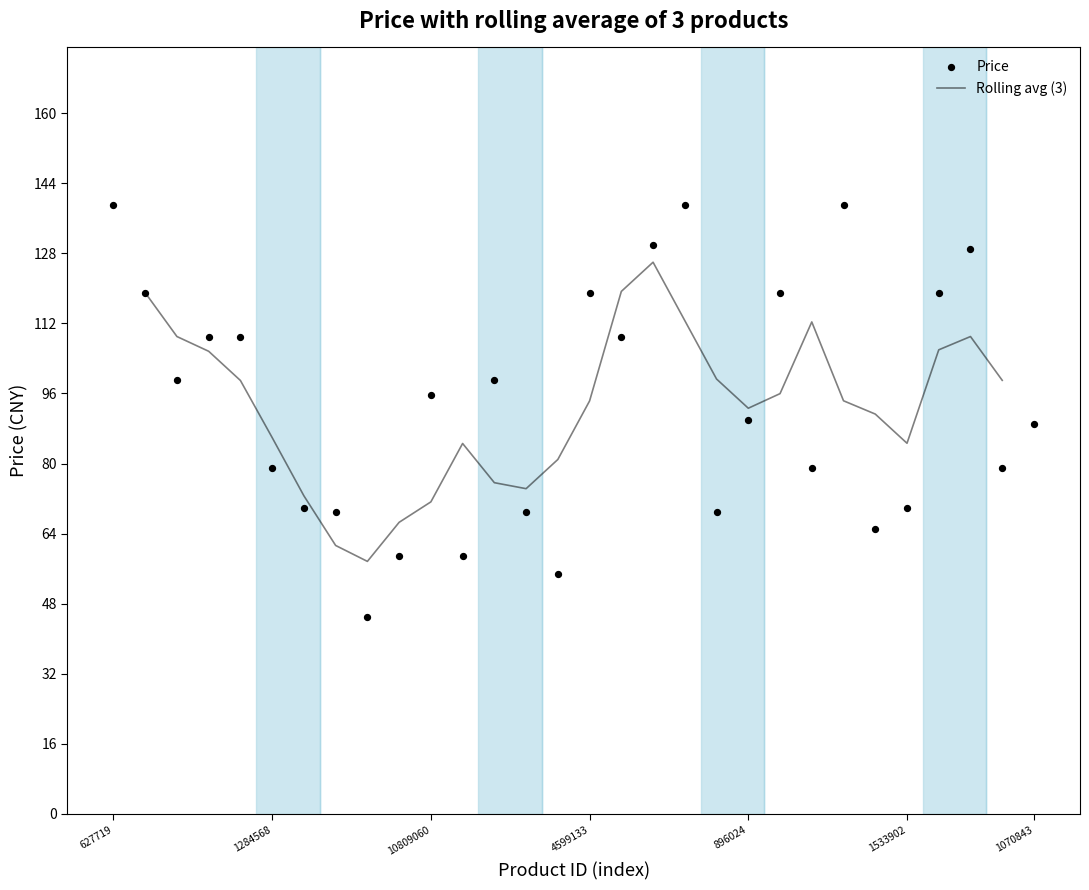

What is the change in value from 100002091567 to 896024?

+44.9